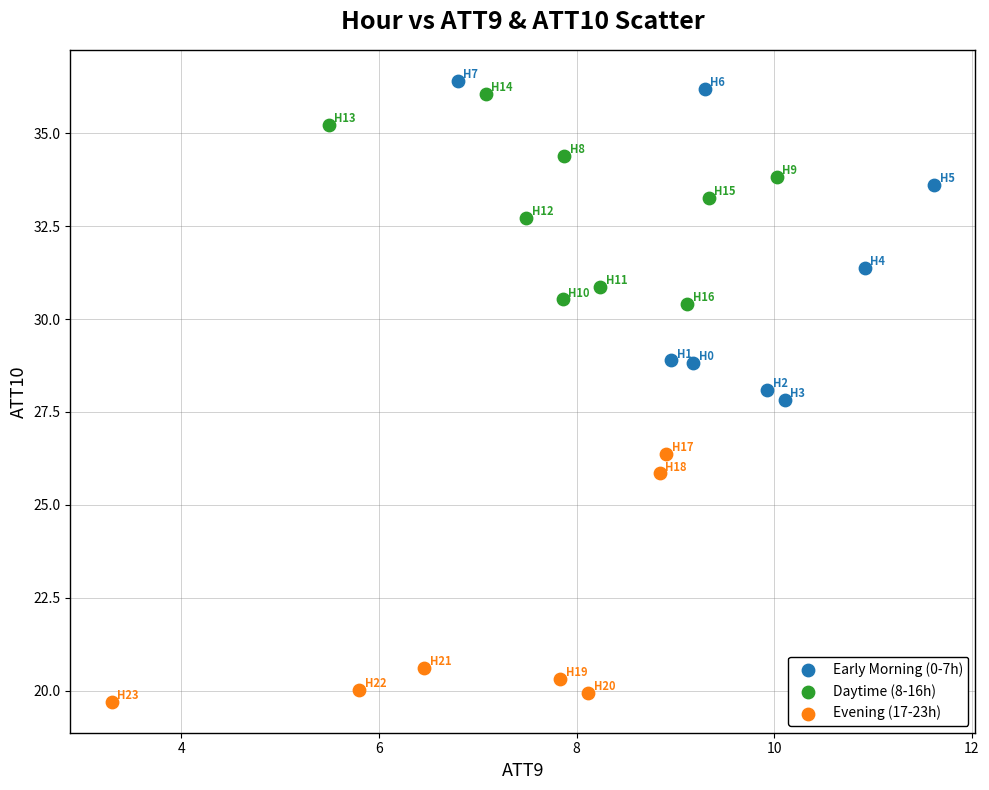

Which series reaches the minimum Y coordinate?

Evening (17-23h)